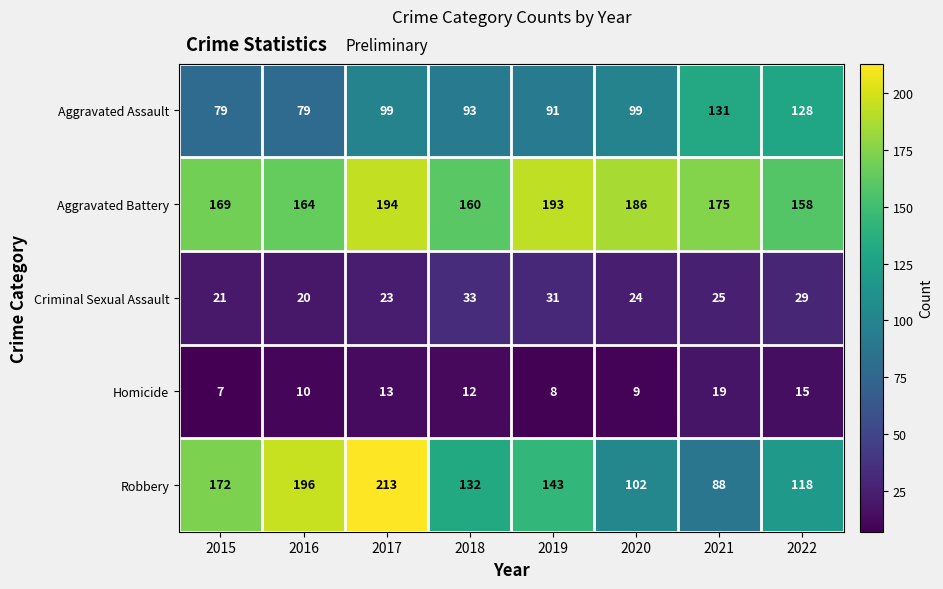

How many categories are shown in the chart?

8